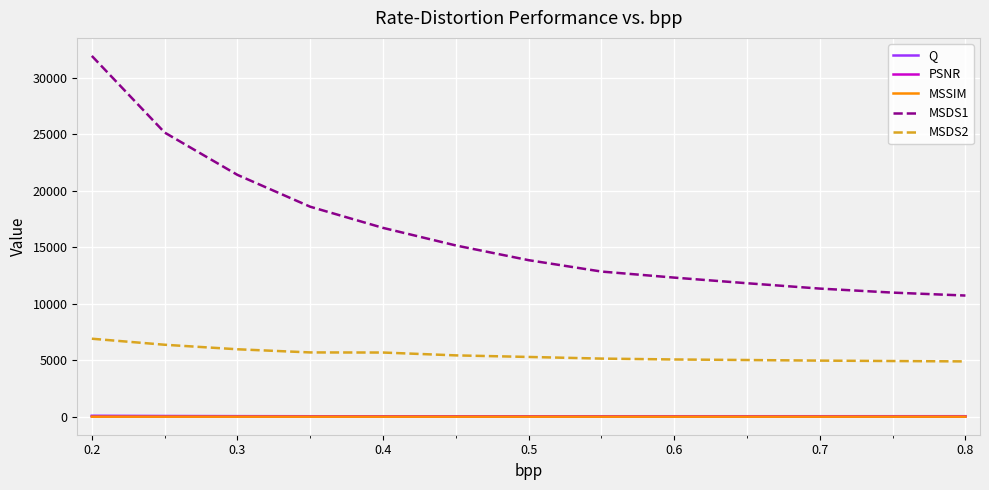

What is the minimum value shown in the chart?

0.9